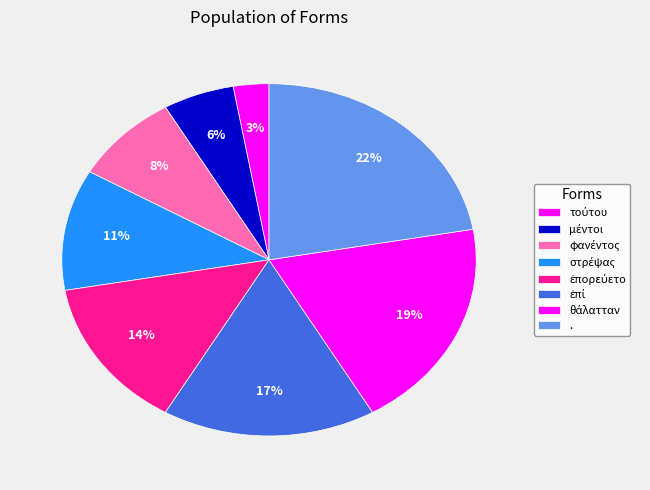

Is there any slice that represents more than half of the pie?

No